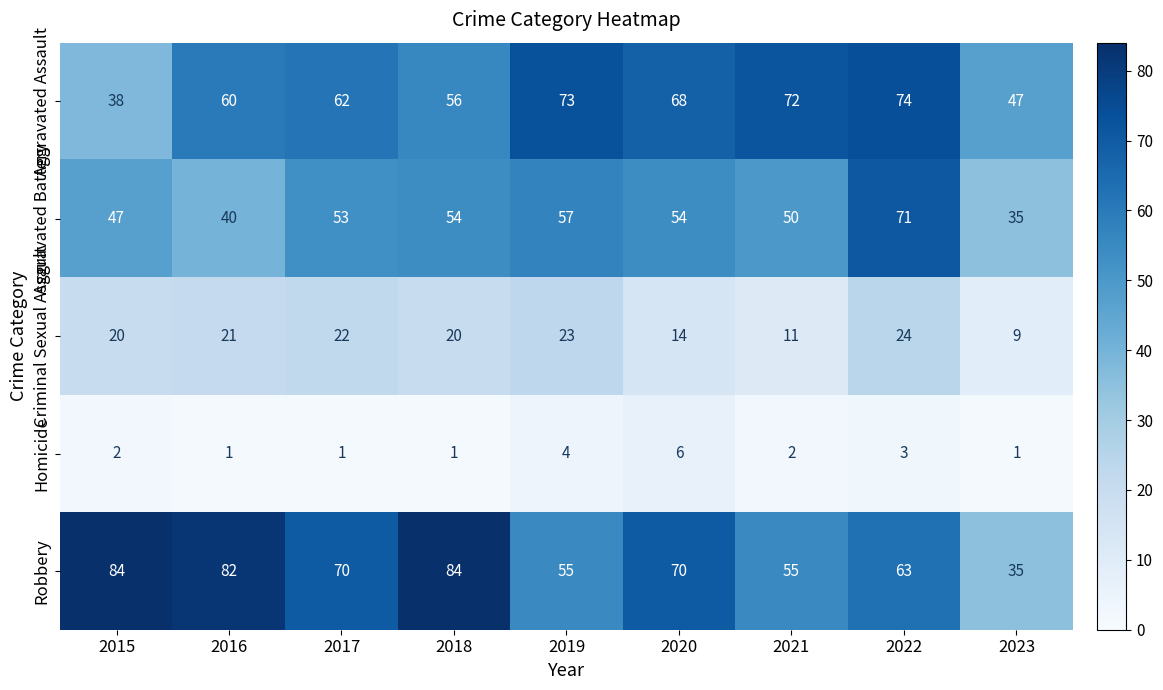

At 2017, list the series in order from smallest to largest.

Homicide, Criminal Sexual Assault, Aggravated Battery, Aggravated Assault, Robbery